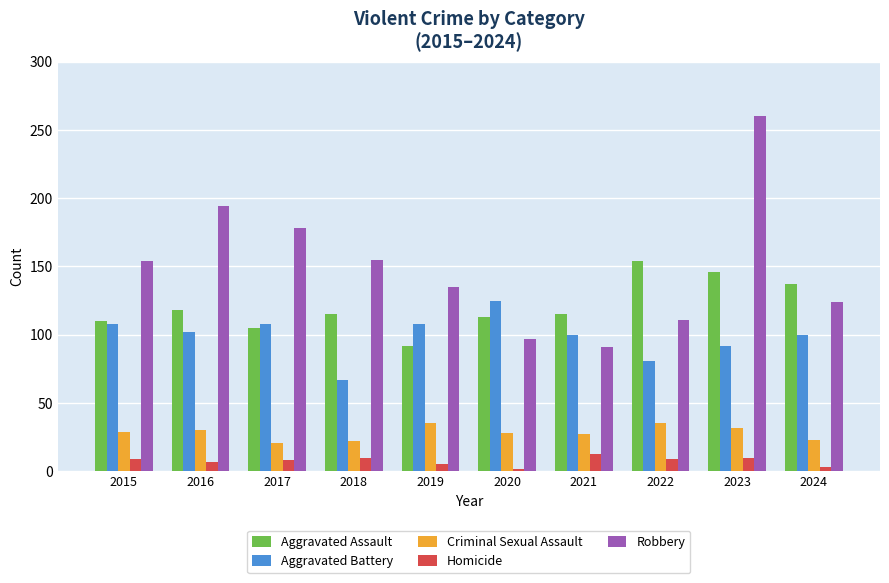

What is the sum of the Criminal Sexual Assault values at 2023 and 2018?

54